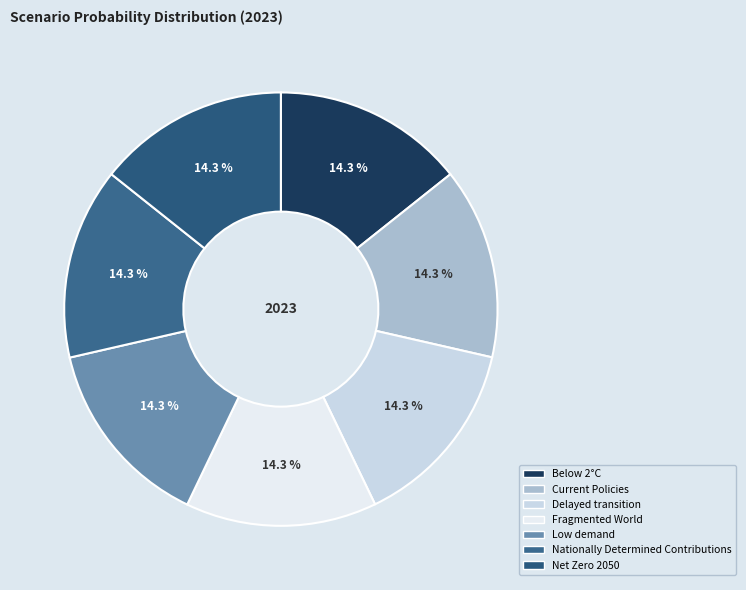

Is Fragmented World the majority of the pie?

No